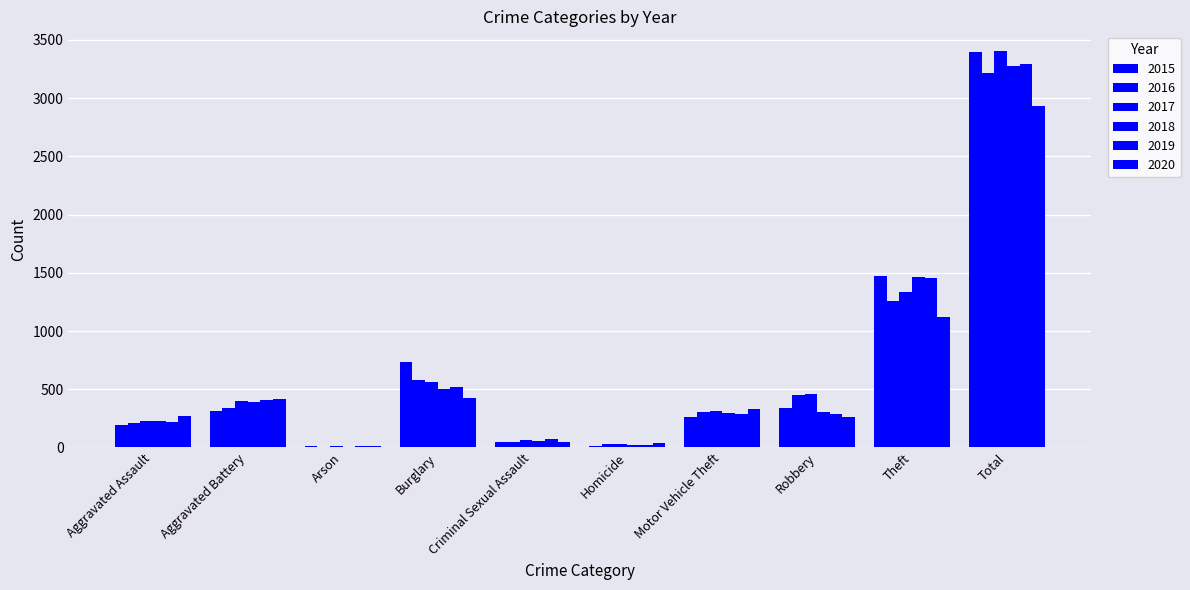

Count the number of categories in the chart.

10